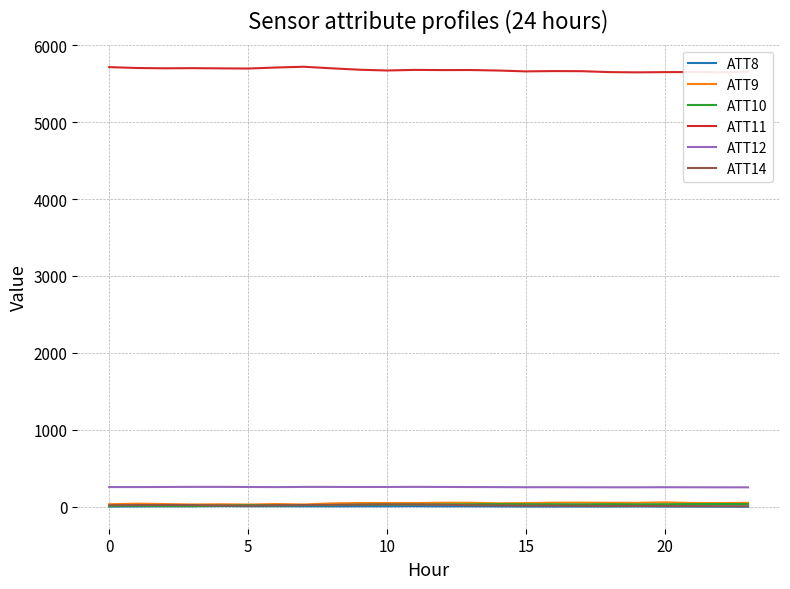

True or false: ATT11 and ATT12 intersect in this chart.

False